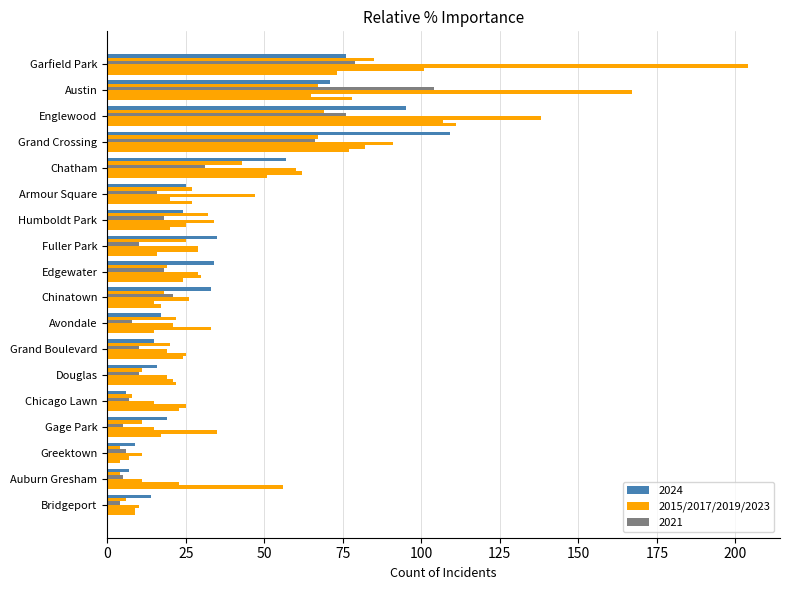

How many data points does each series have?

18